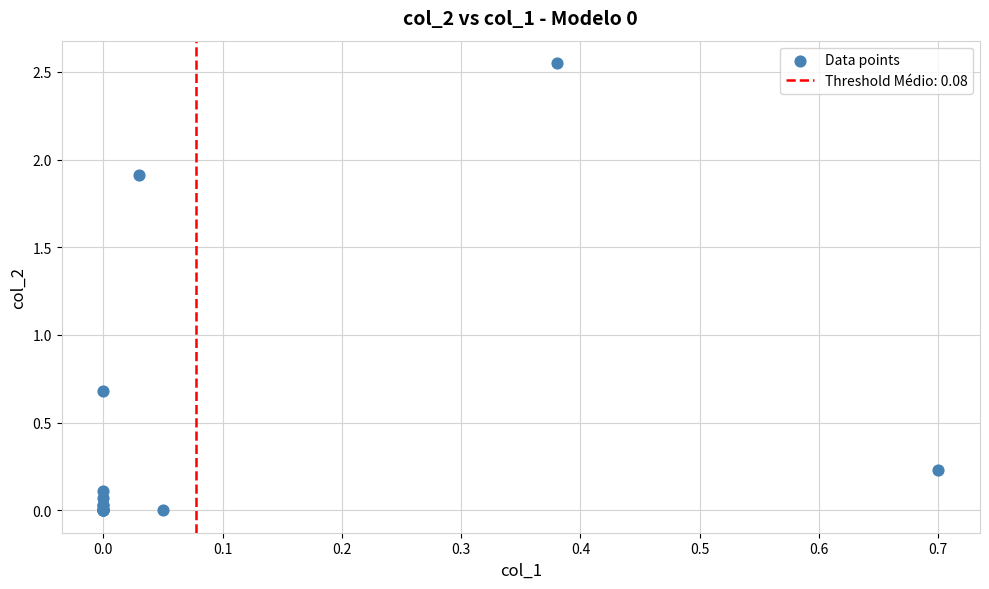

What Y value in the scatter plot is closest to 1?

0.7